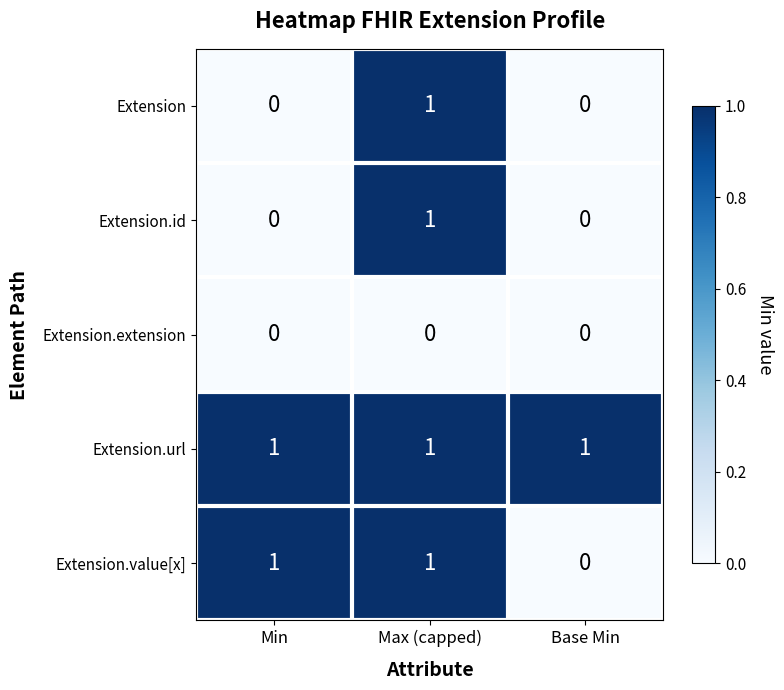

What is the spread (max minus min) of values at Max (capped)?

1